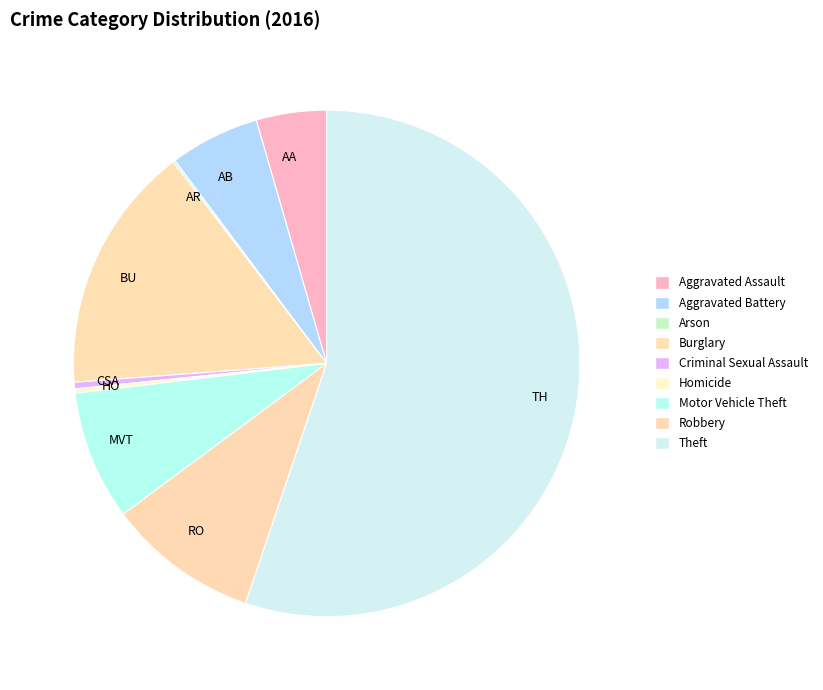

What percentage do Aggravated Battery and Criminal Sexual Assault together represent?

6.2%